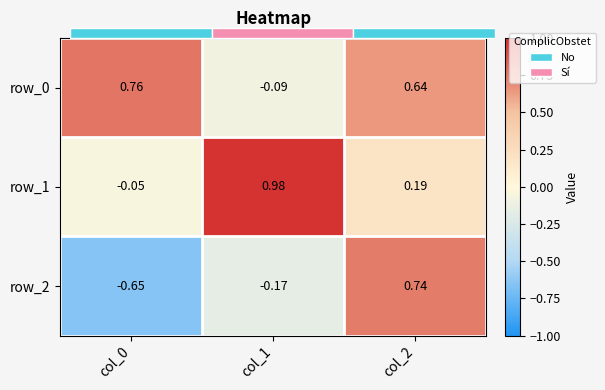

Which has a higher value, col_2 or col_0?

col_0